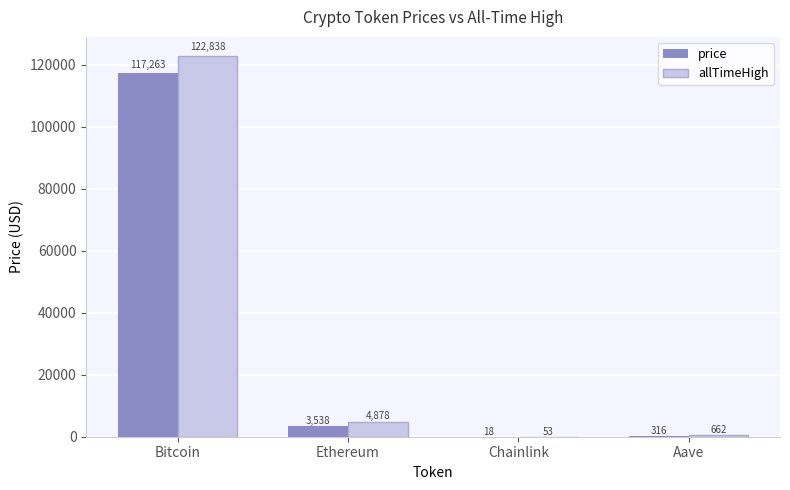

How many values in the price series exceed 3538?

2